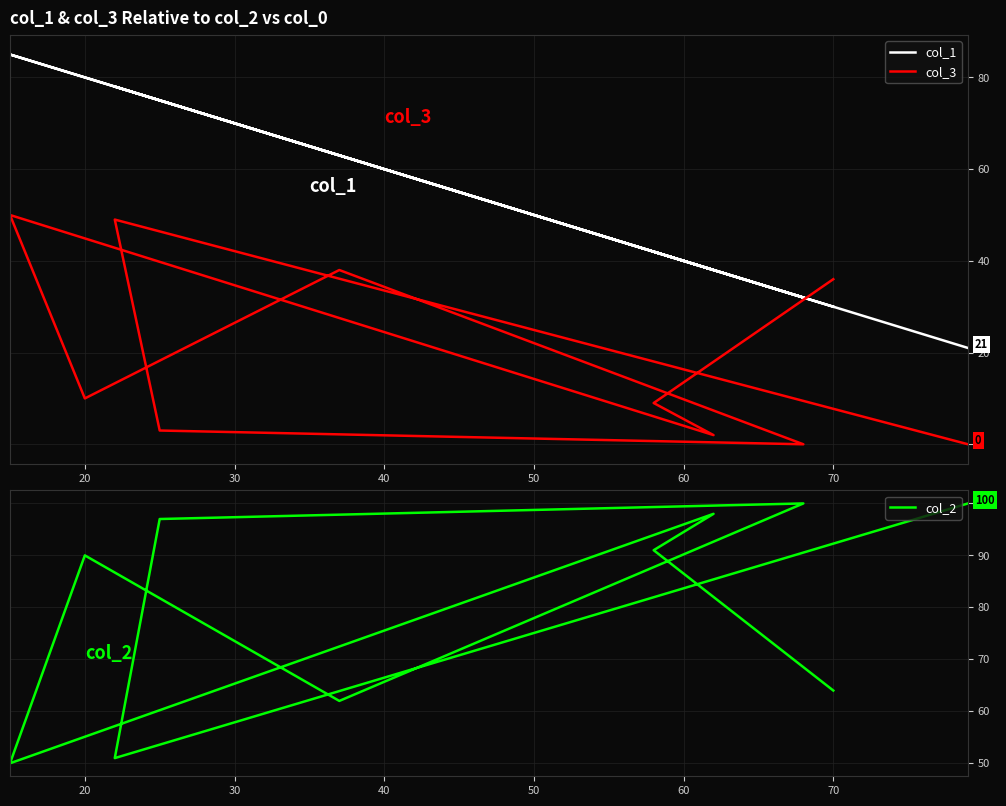

Is the value of col_1 at 9 greater than the value of col_3 at 40?

No